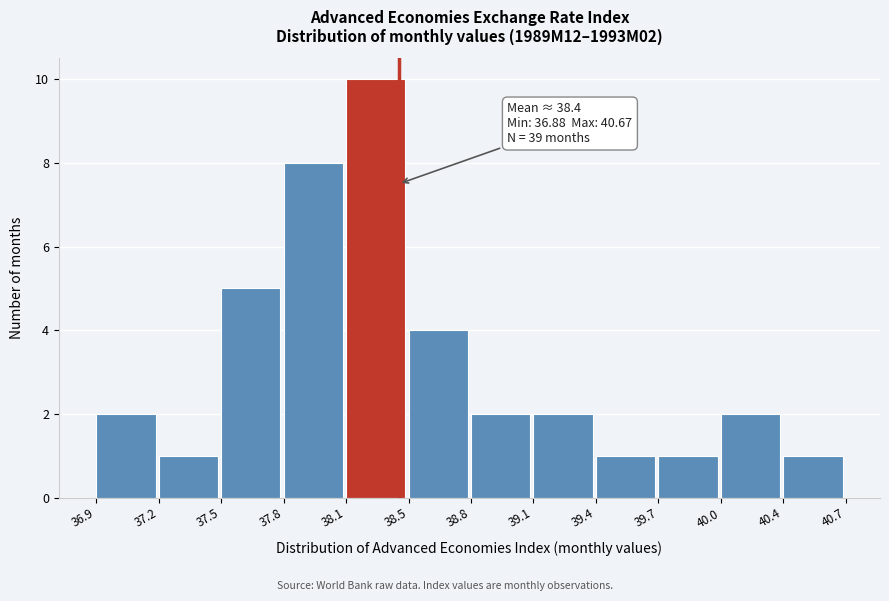

Reading left to right, list all the values displayed in this chart.

36.9=2	37.2=1	37.5=5	37.8=8	38.1=10	38.5=4	38.8=2	39.1=2	39.4=1	39.7=1	40.0=2	40.4=1